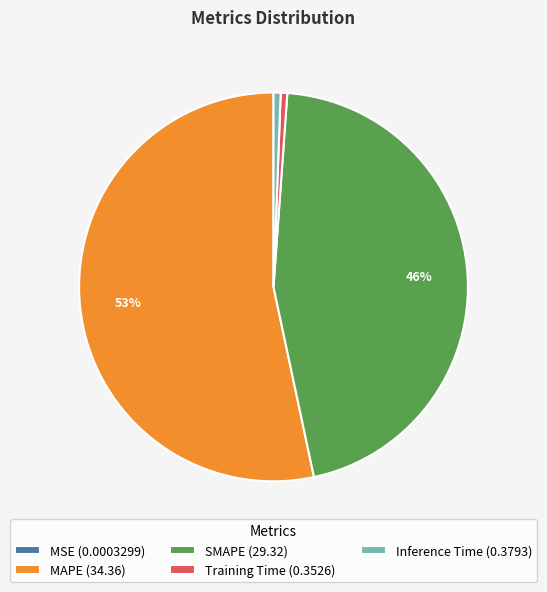

To the nearest percent, what is the average slice percentage?

20%